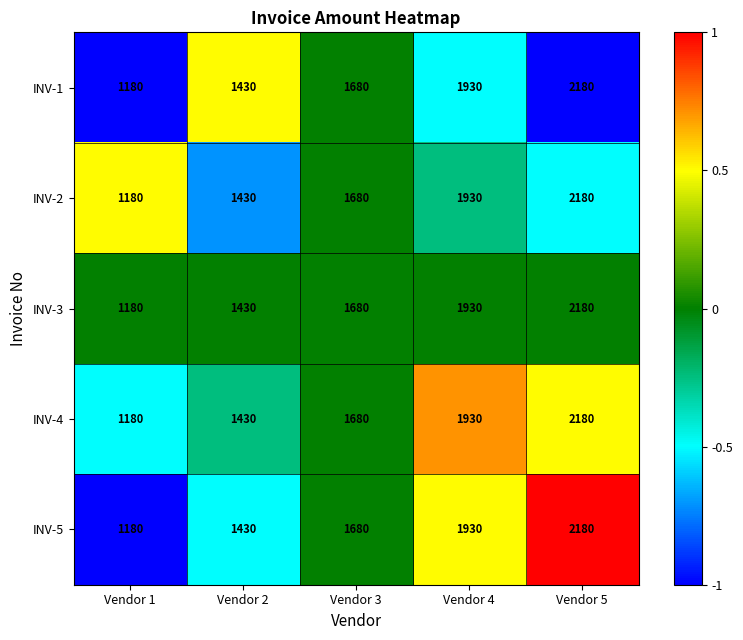

At how many categories does at least one series exceed 1311?

4